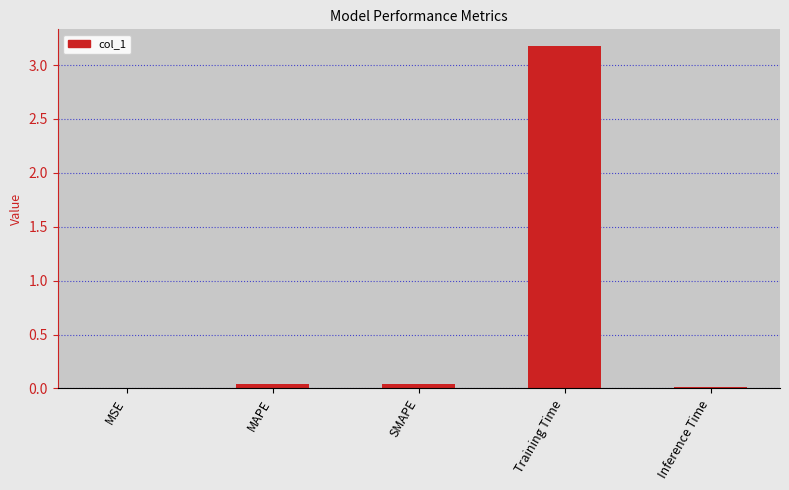

What is the change in value from SMAPE to Training Time?

+3.1